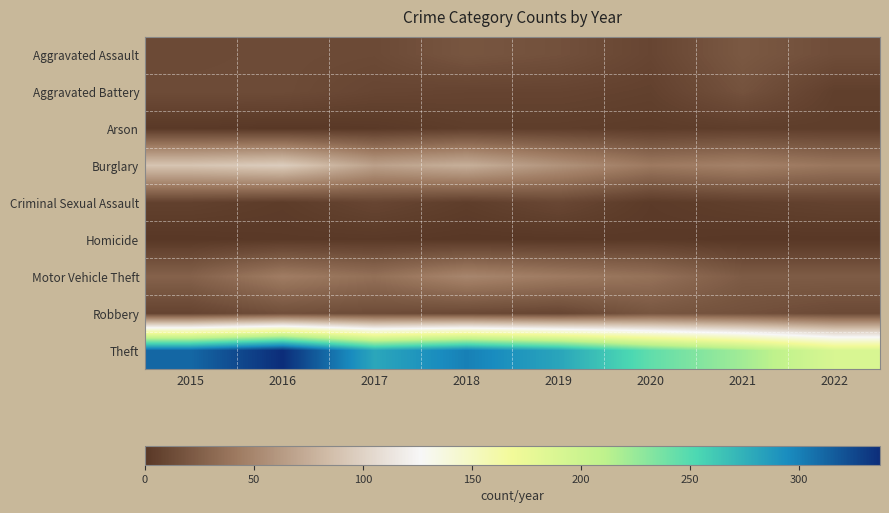

Which label corresponds to the largest value in the chart?

2016